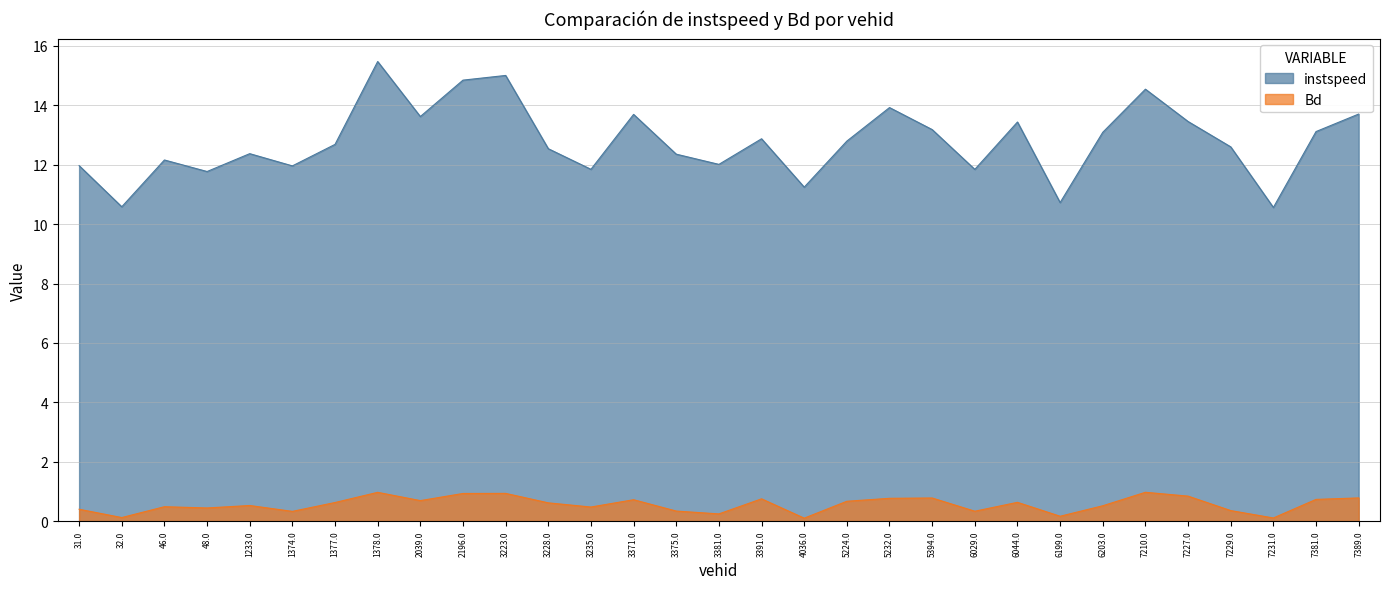

At 5394.0, list the series in order from largest to smallest.

instspeed, Bd